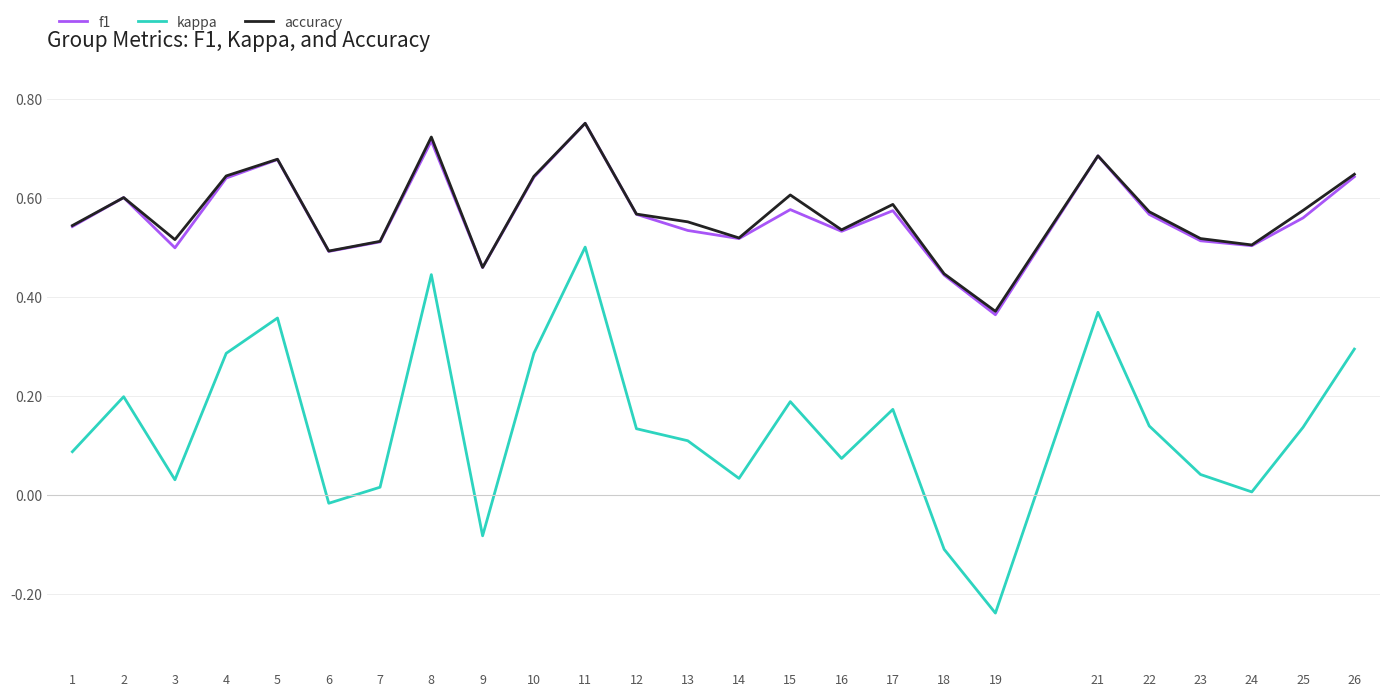

Which series has the largest range (max minus min)?

kappa